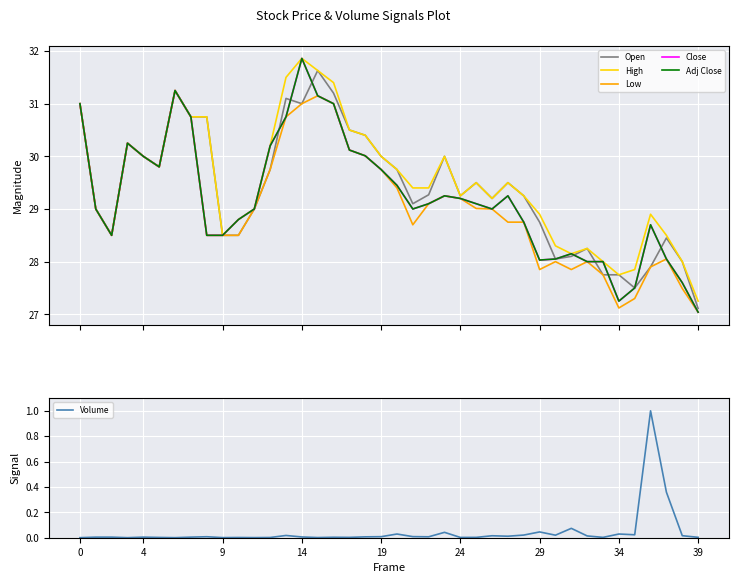

True or false: High and Volume intersect in this chart.

False